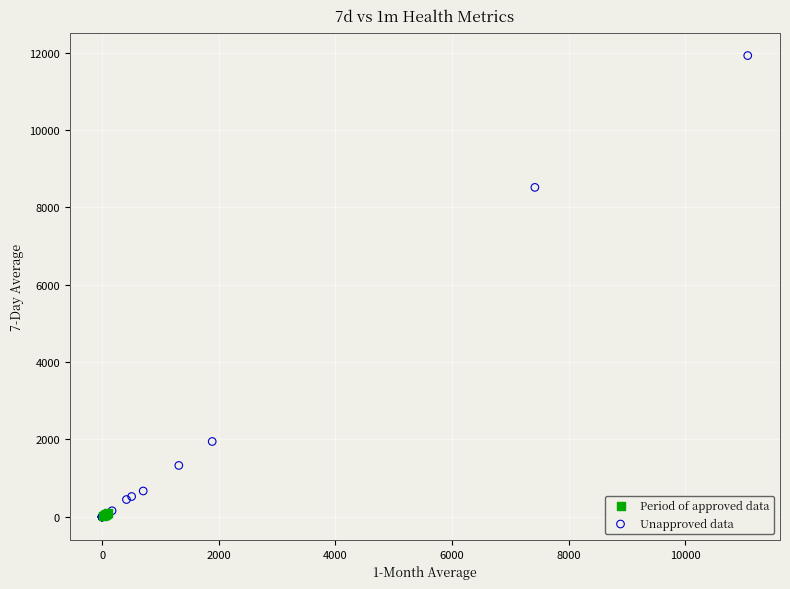

Which series has the largest Y range (max minus min)?

Unapproved data